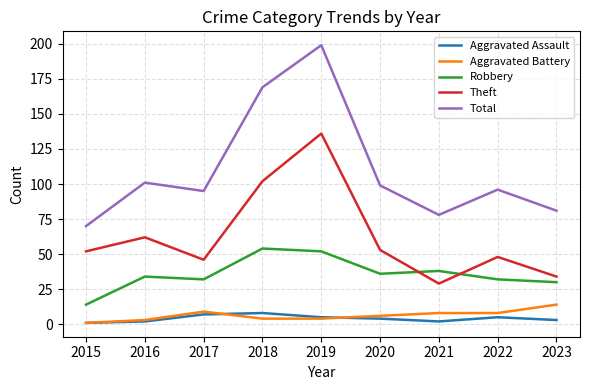

At which category is the sum across all series the highest?

2019